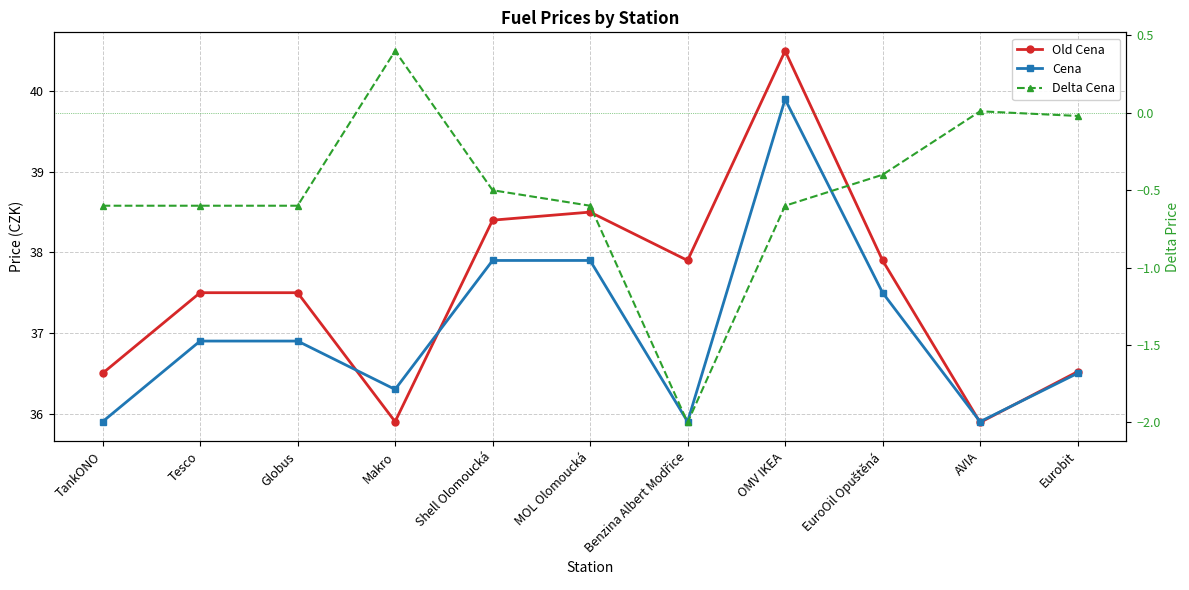

Reading left to right, transcribe all the data shown in this chart.

Old Cena: 36.5	37.5	37.5	35.9	38.4	38.5	37.9	40.5	37.9	35.9	36.5
Cena: 35.9	36.9	36.9	36.3	37.9	37.9	35.9	39.9	37.5	35.9	36.5
Delta Cena: -0.6	-0.6	-0.6	0.4	-0.5	-0.6	-2.0	-0.6	-0.4	0.0	-0.0